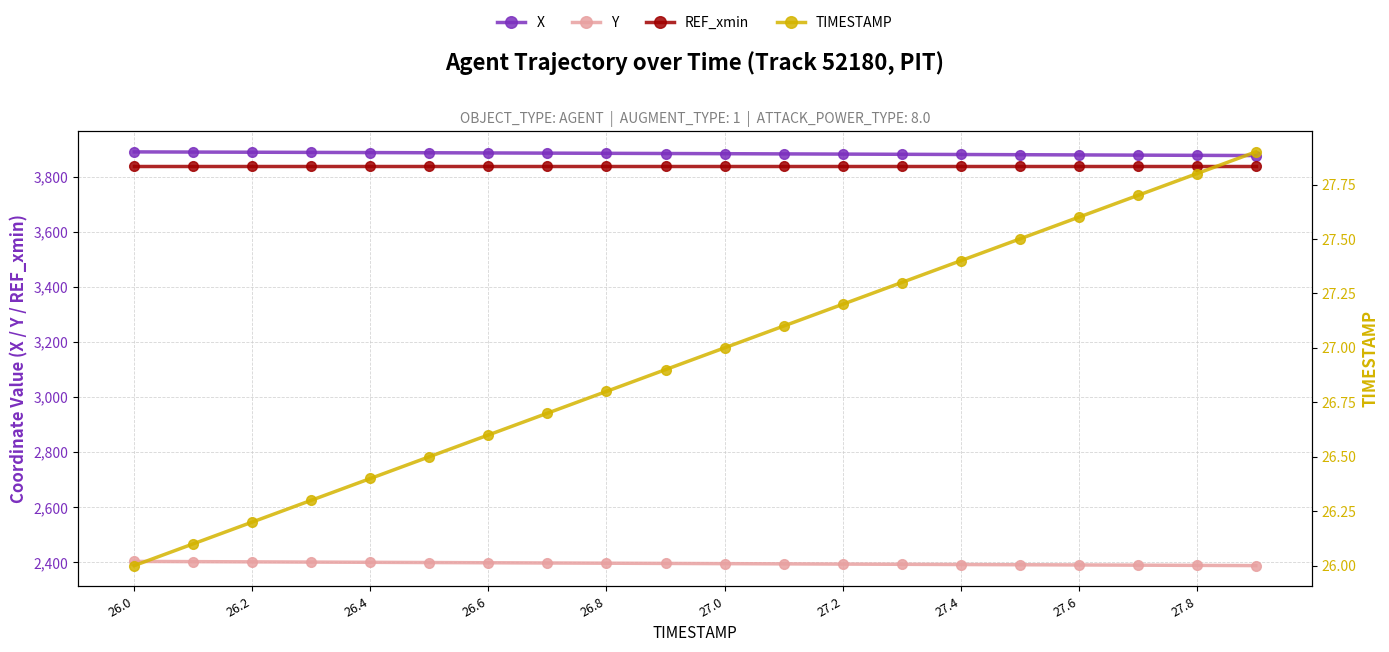

Is it true that X equals 3891.2 at 26.0?

True